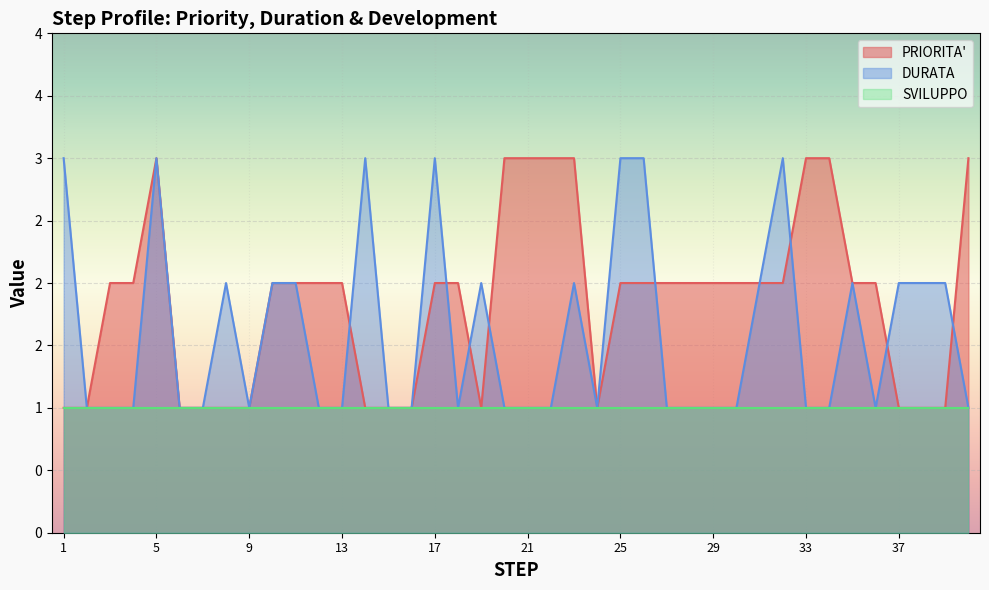

Reading left to right, list all the values displayed in this chart.

PRIORITA': 1=1	2=1	3=2	4=2	5=3	6=1	7=1	8=1	9=1	10=2	11=2	12=2	13=2	14=1	15=1	16=1	17=2	18=2	19=1	20=3	21=3	22=3	23=3	24=1	25=2	26=2	27=2	28=2	29=2	30=2	31=2	32=2	33=3	34=3	35=2	36=2	37=1	38=1	39=1	40=3
DURATA: 1=3	2=1	3=1	4=1	5=3	6=1	7=1	8=2	9=1	10=2	11=2	12=1	13=1	14=3	15=1	16=1	17=3	18=1	19=2	20=1	21=1	22=1	23=2	24=1	25=3	26=3	27=1	28=1	29=1	30=1	31=2	32=3	33=1	34=1	35=2	36=1	37=2	38=2	39=2	40=1